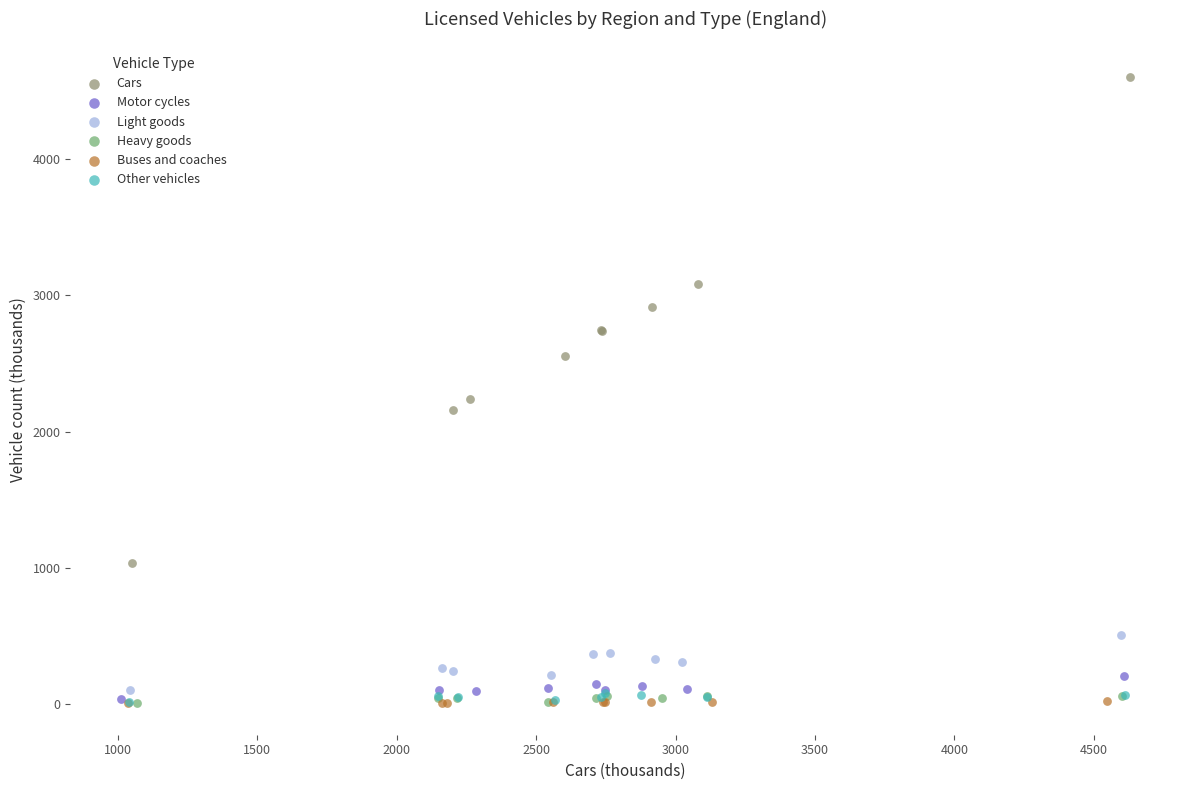

Which series has the largest Y range (max minus min)?

Cars